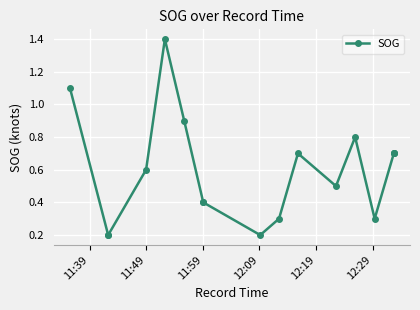

What is the average value?

0.6